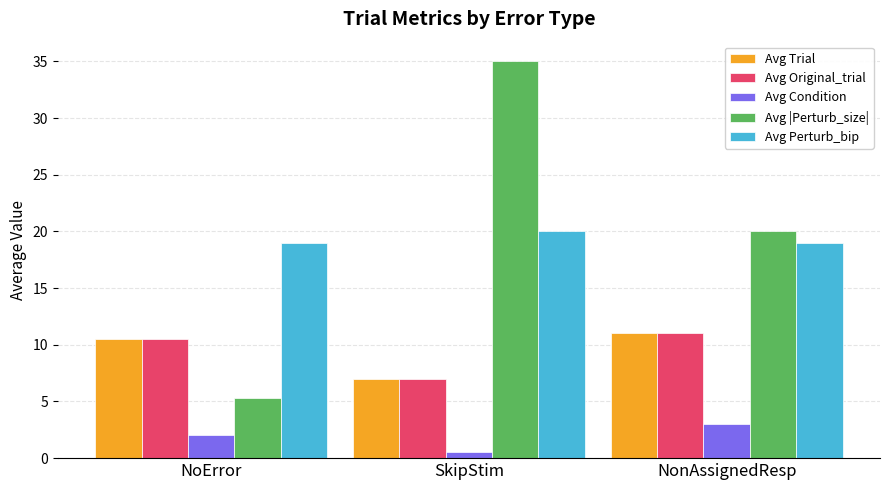

The value of Avg |Perturb_size| at SkipStim is 35.0. True or false?

True